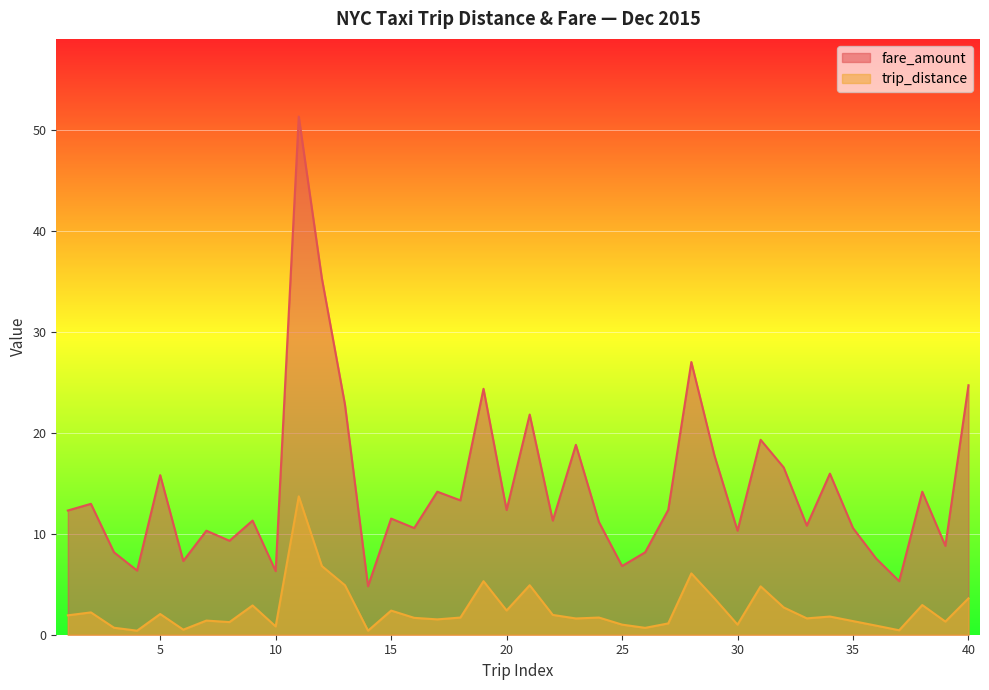

What is the value of the trip_distance point at the 36th from the left?

0.9